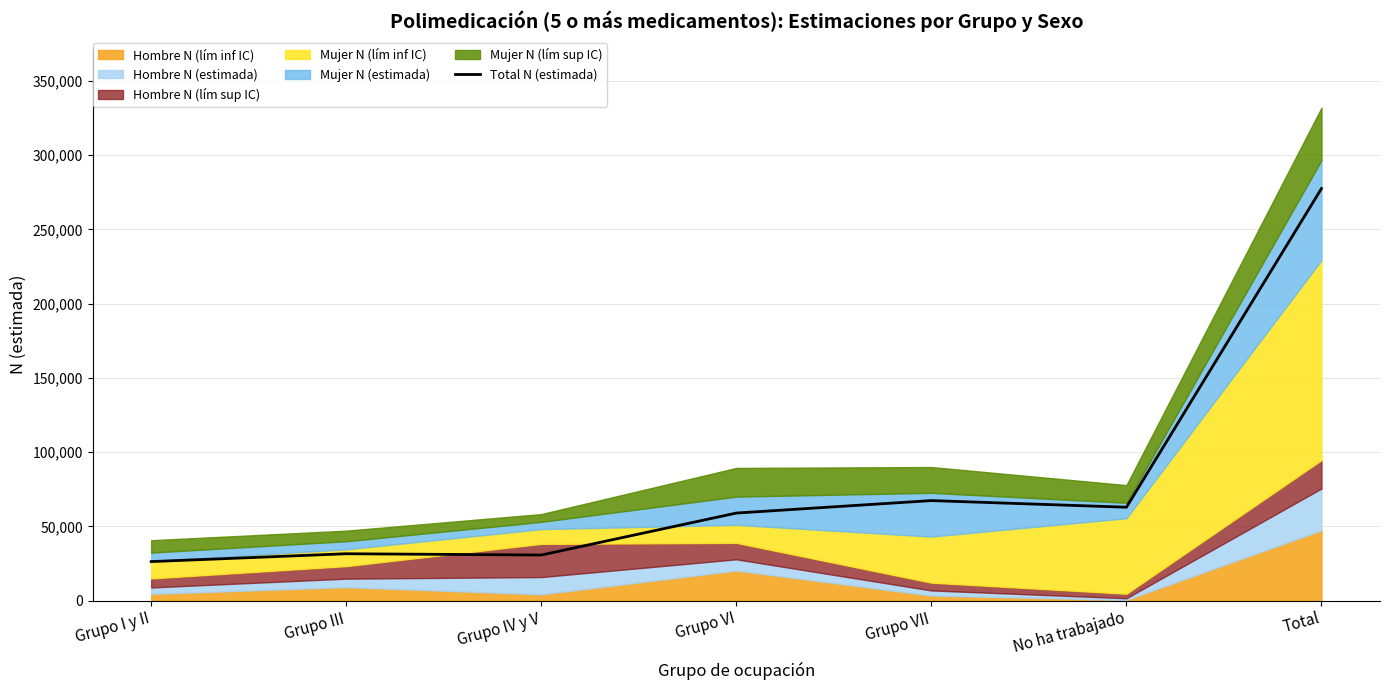

What is the difference between the maximum and minimum values?

251264